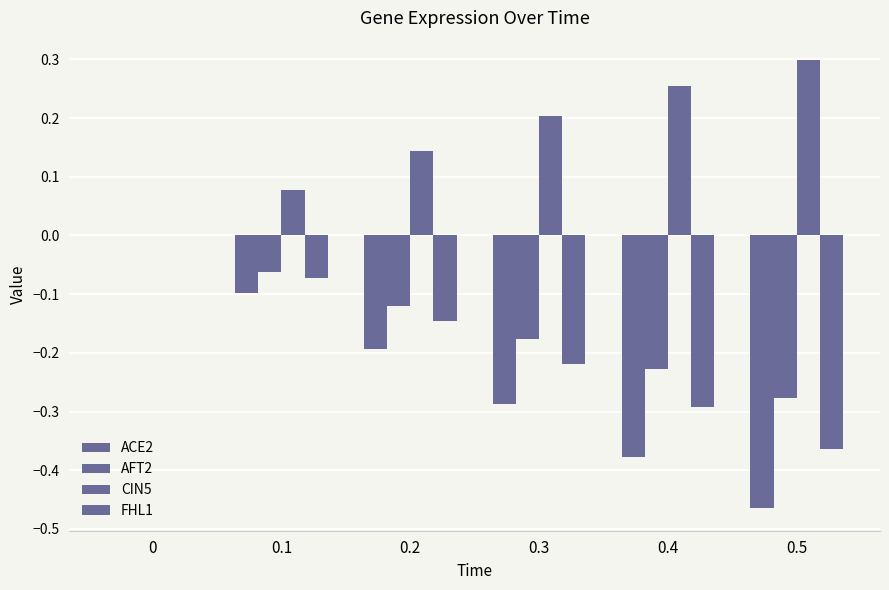

True or false: AFT2 has a value of -0.1 at 0.1.

True